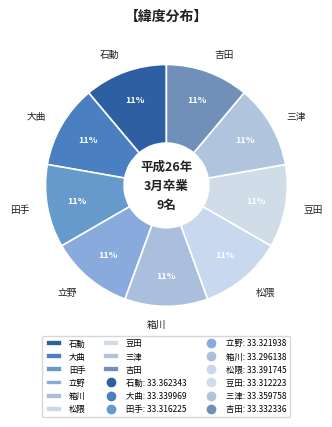

What is the ratio of the value at 石動 to the value at 田手?

1.0